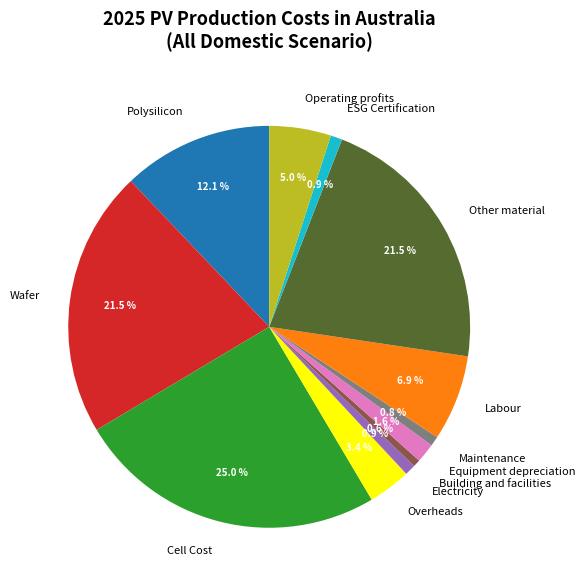

Does ESG Certification account for over 50% of the chart?

No